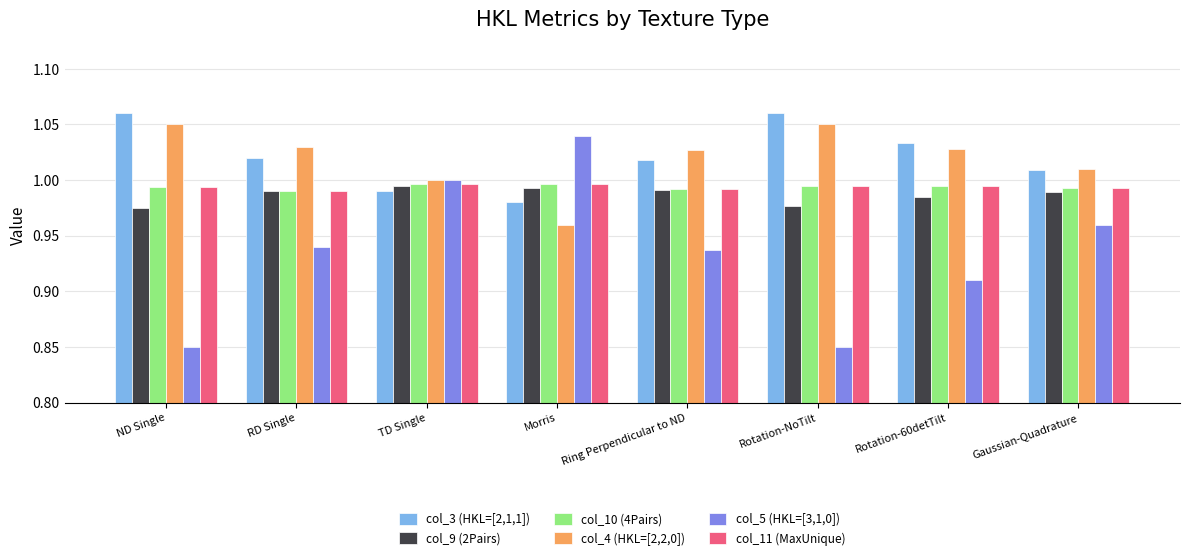

Does the chart contain any negative values?

No